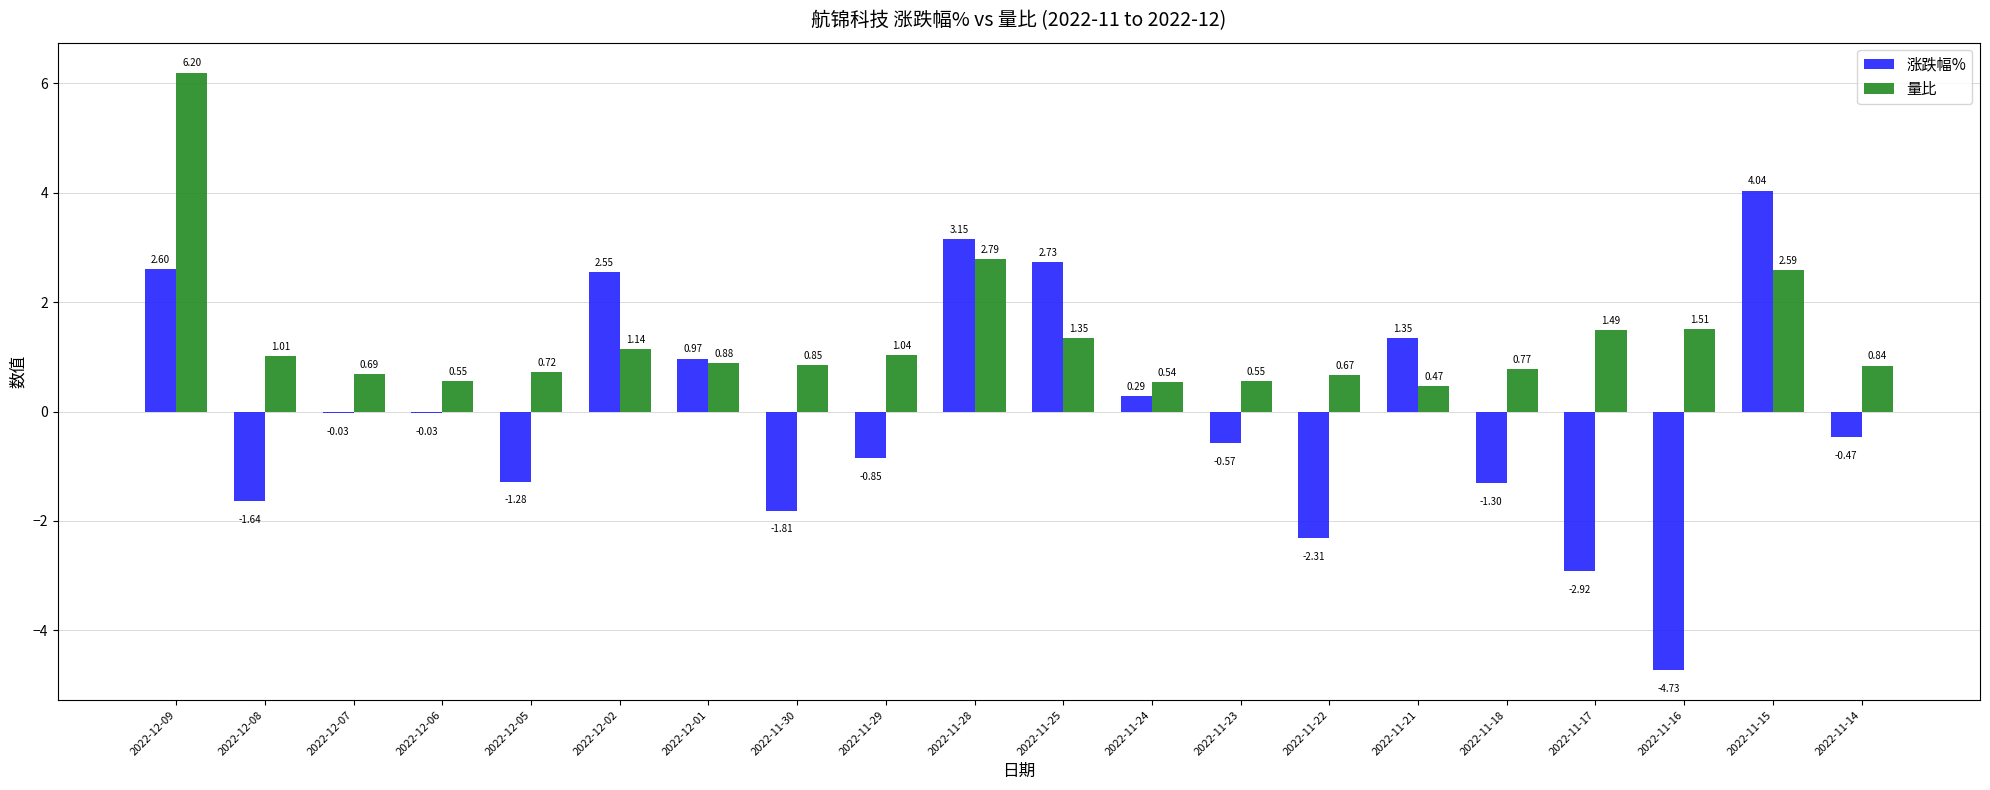

Between 2022-12-09 and 2022-11-28, which series saw the biggest shift?

量比